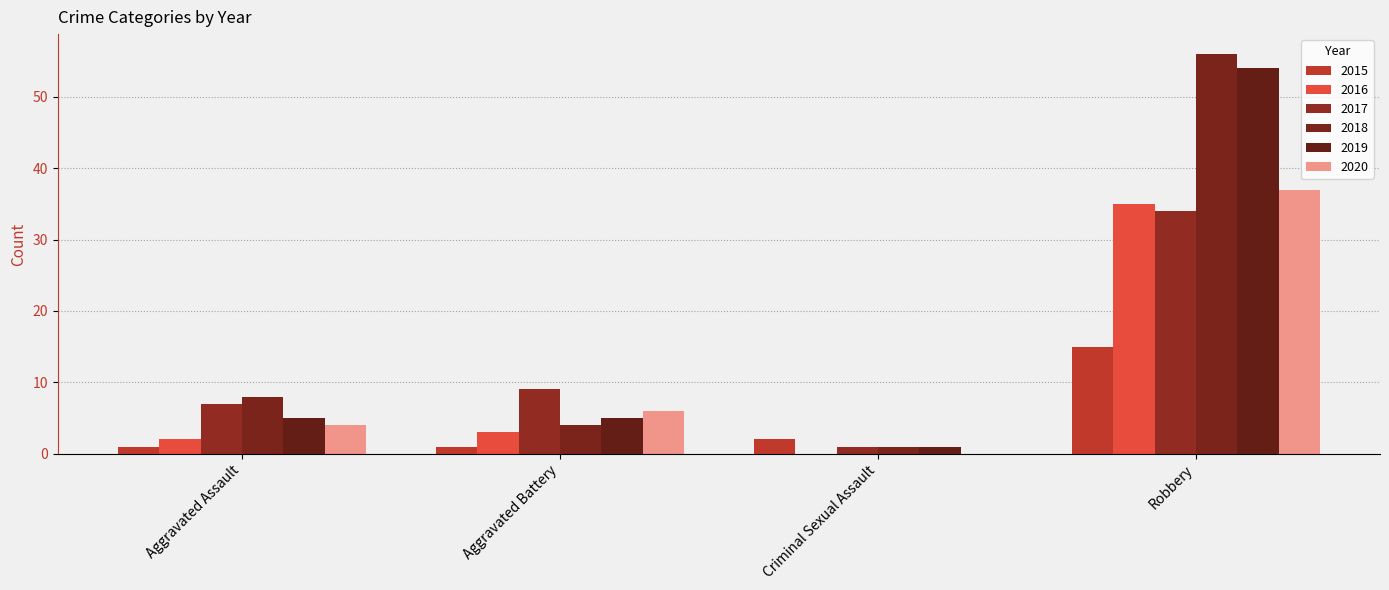

At how many categories does at least one series exceed 13?

1